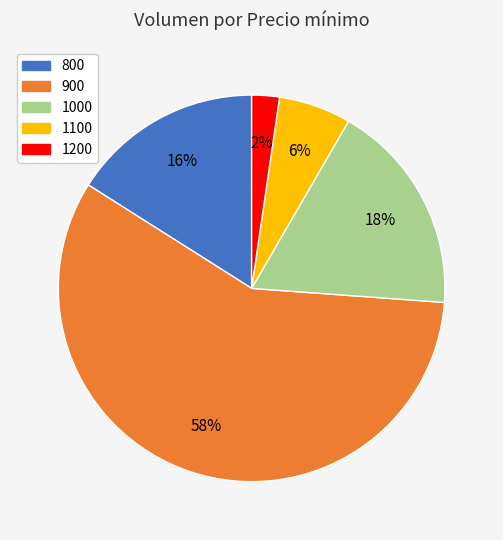

To the nearest percent, what is the difference between the largest and smallest slice percentages?

56%